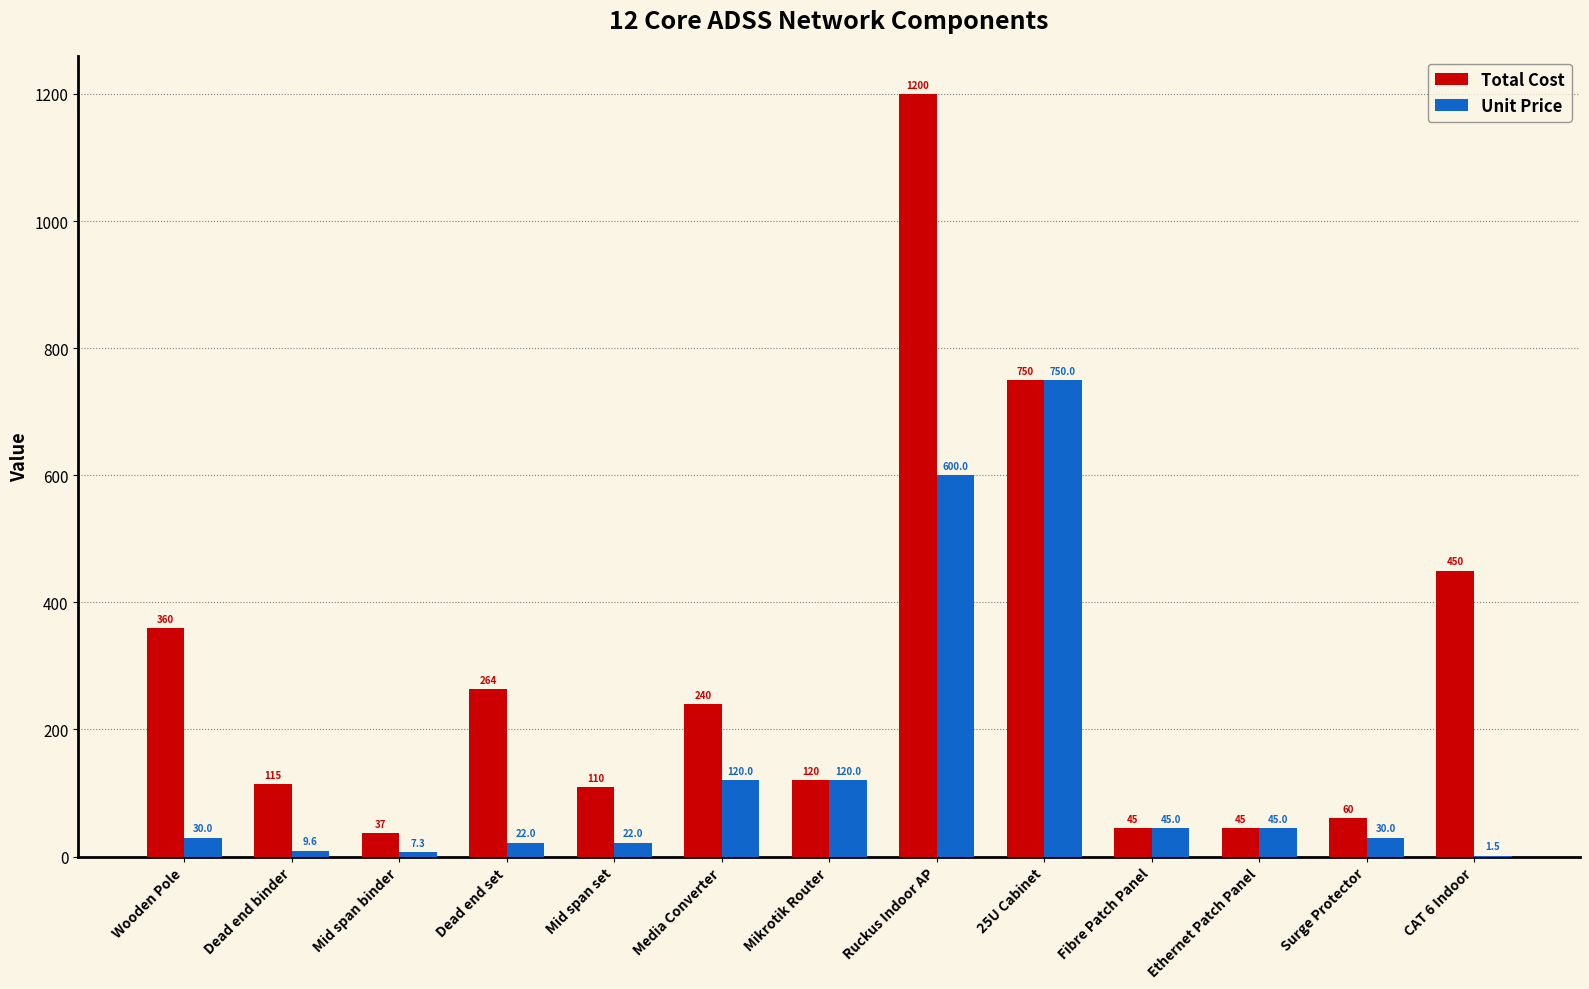

At which label is Unit Price closest to 375?

Ruckus Indoor AP